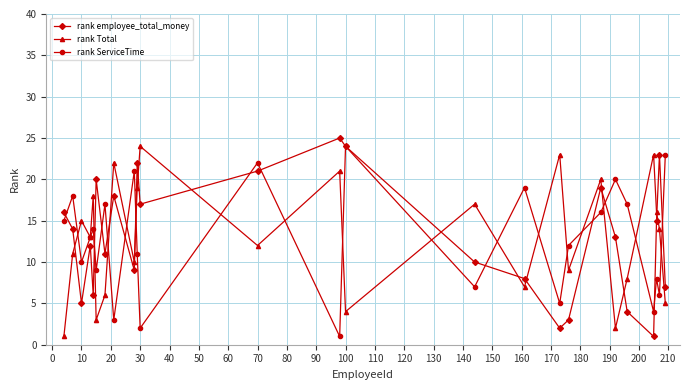

Which series ends up on top after the final intersection of rank Total and rank employee_total_money?

rank employee_total_money